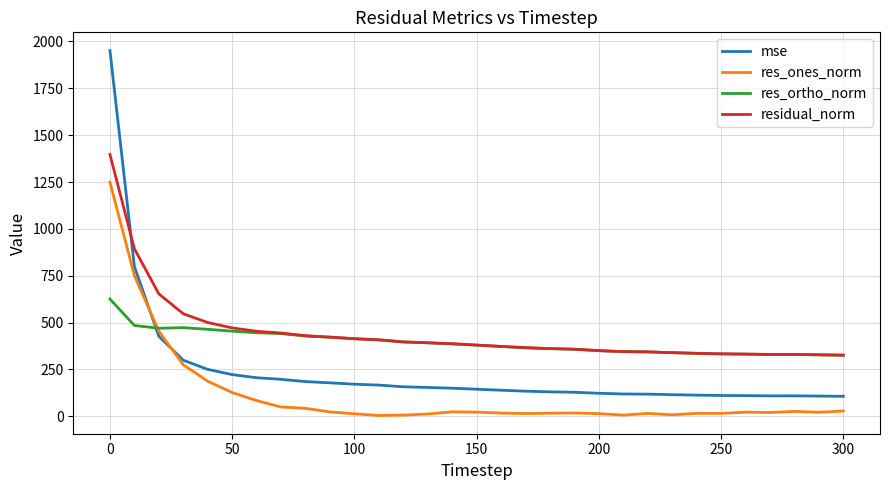

True or false: res_ones_norm and mse cross at least once.

True